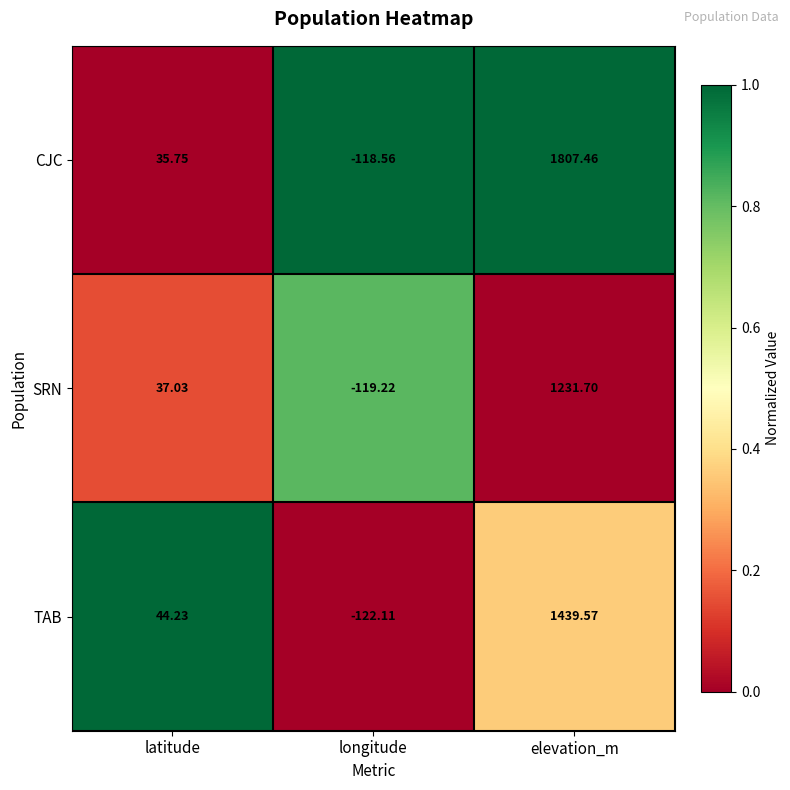

Which series has the widest spread of values?

CJC